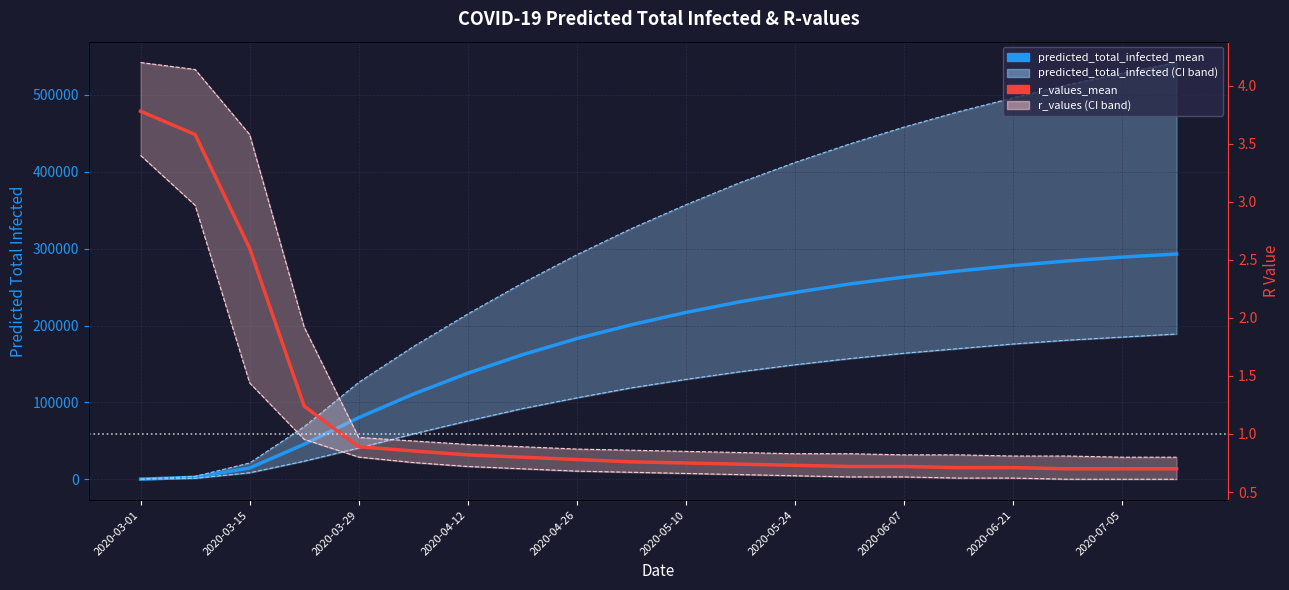

True or false: predicted_total_infected_upper and r_values_upper cross at least once.

False